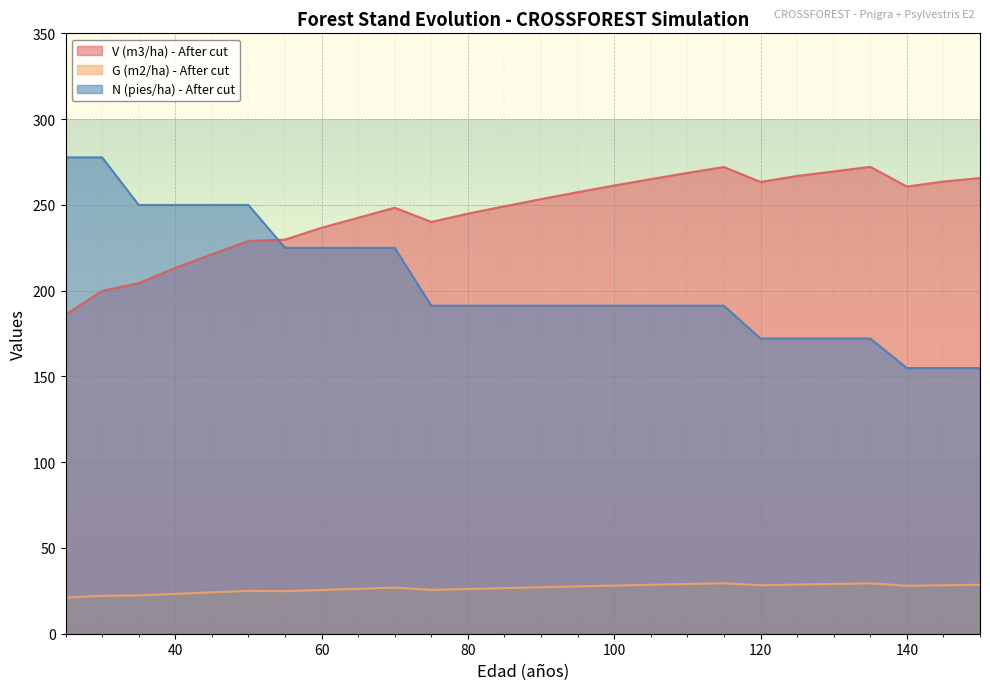

Which has a higher value, 70 or 80?

70